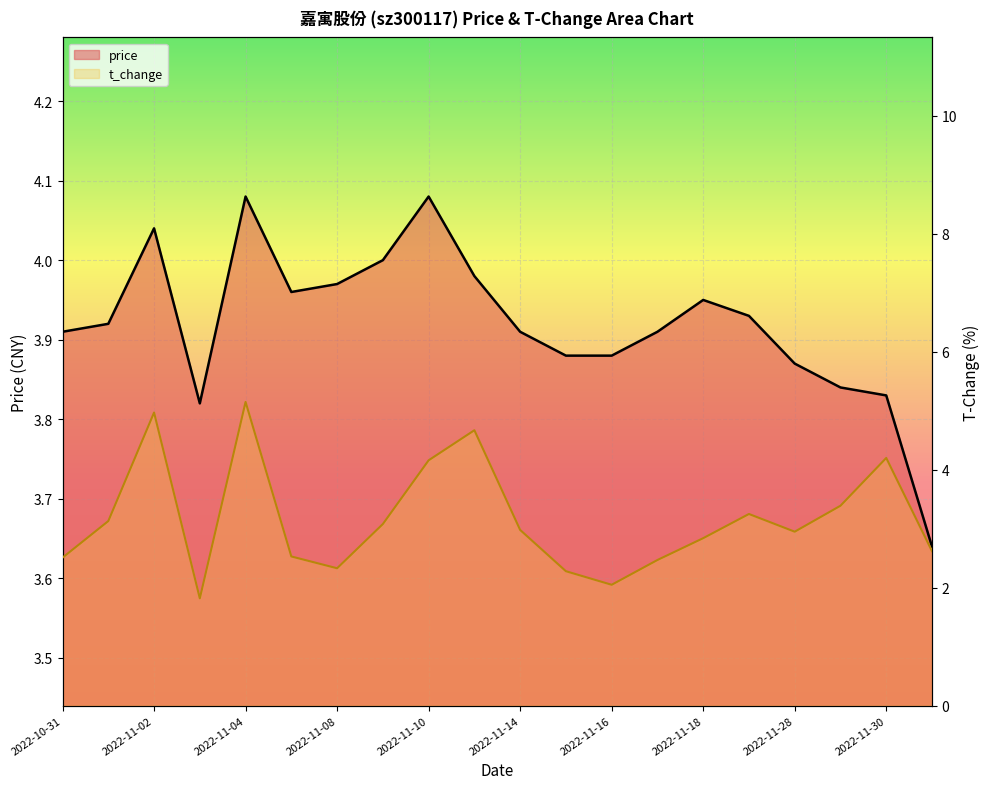

True or false: t_change has more than 0 points higher than both neighbors.

True